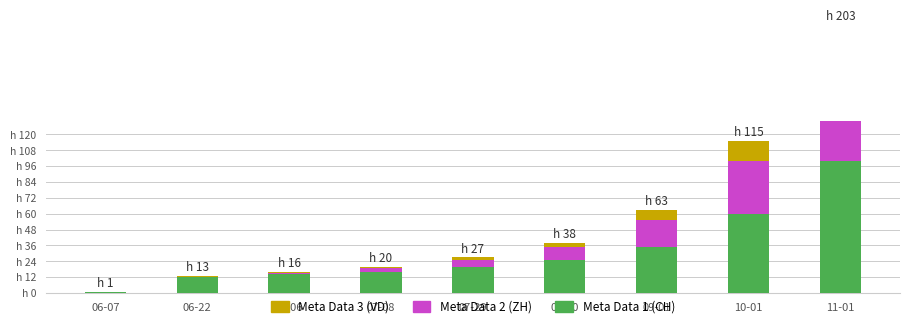

What is the label of the 6th bar from the left?

08-10